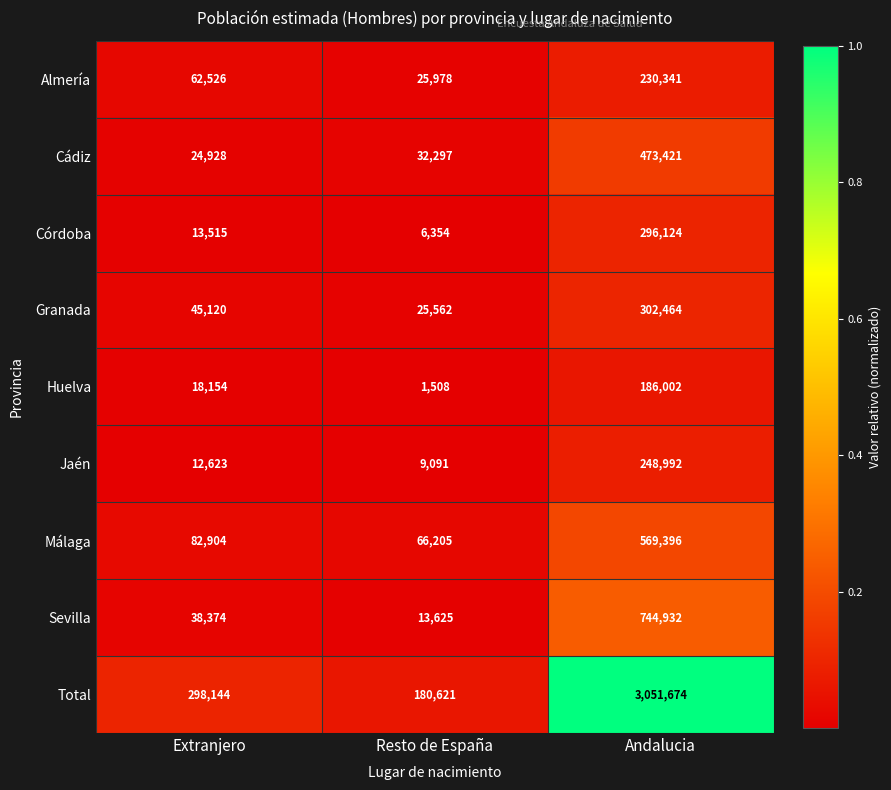

At which category does the chart reach its minimum across all series?

Resto de España